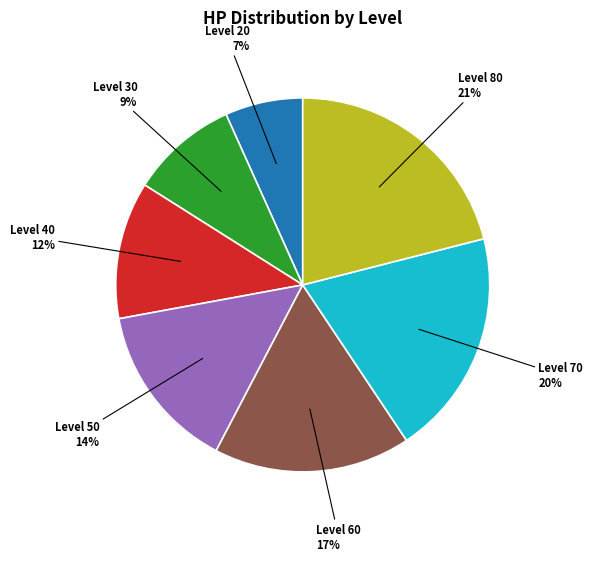

Is there a majority slice in this chart?

No